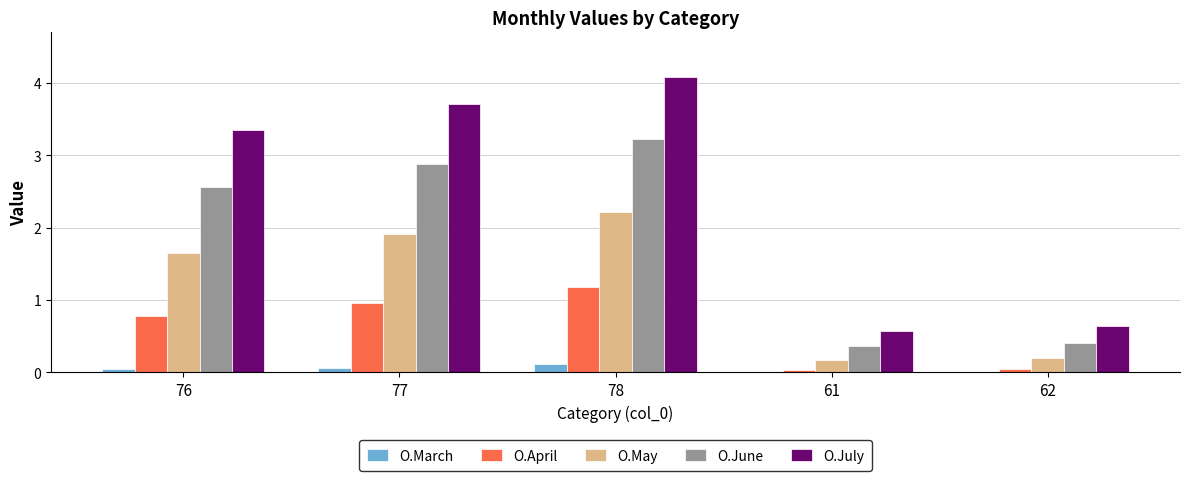

At which category is the sum across all series the highest?

78